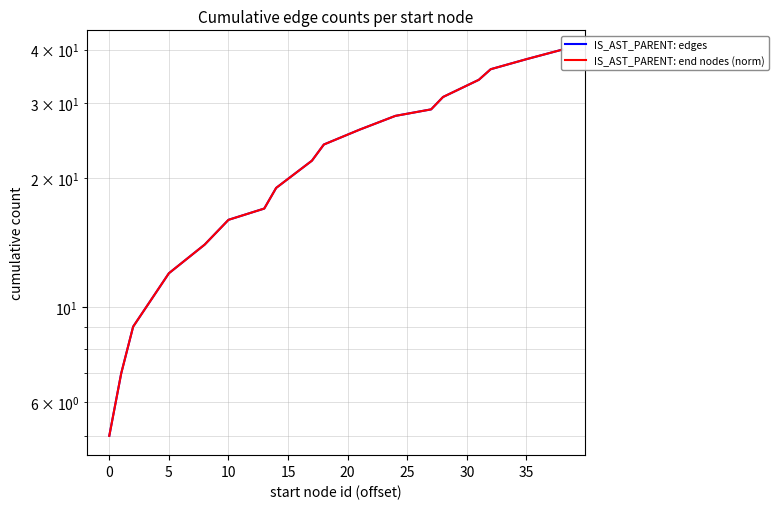

Is it true that IS_AST_PARENT: end nodes (norm) equals 9.1 at 15?

False